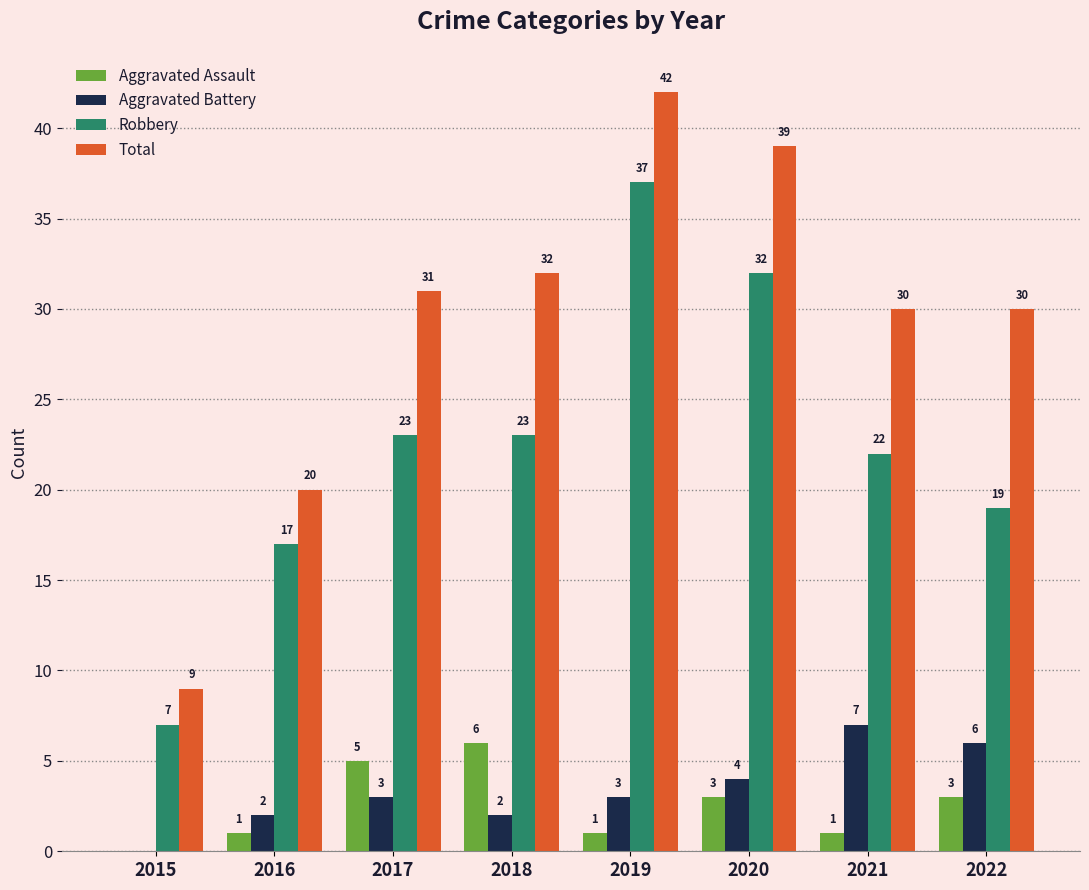

Which series has the largest range (max minus min)?

Total